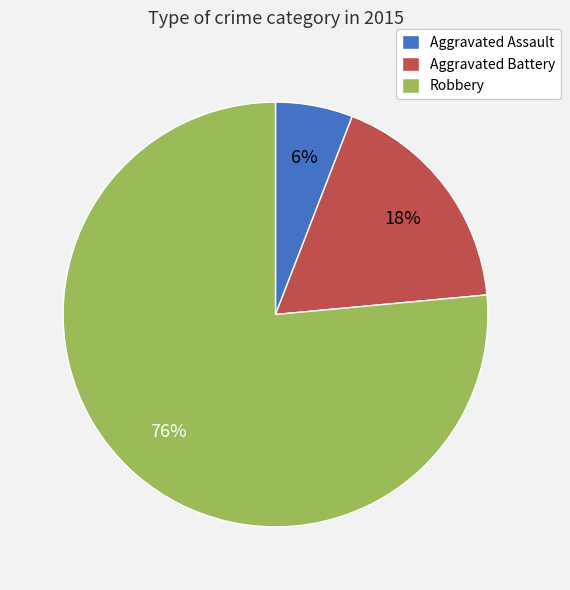

Count the number of slices in the pie.

3